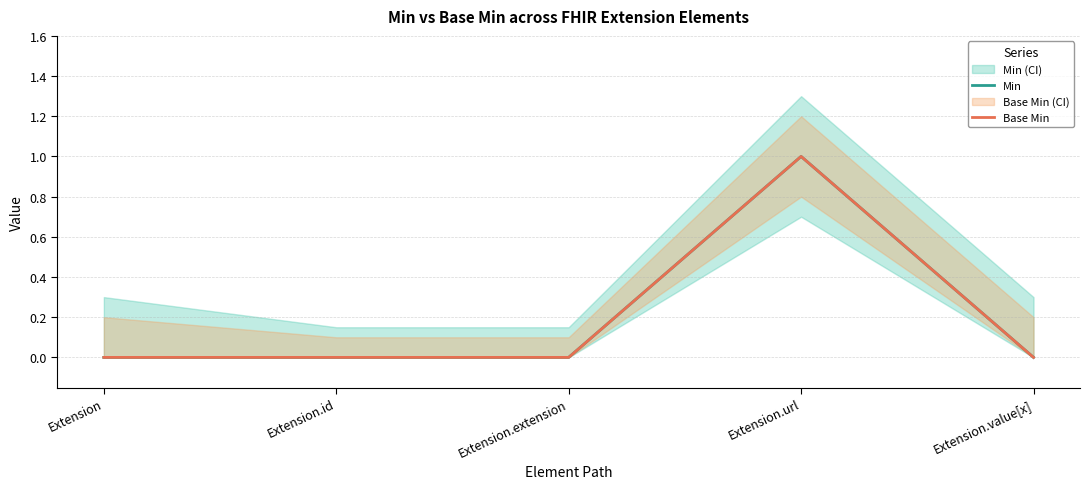

At which category is the sum across all series the highest?

Extension.url